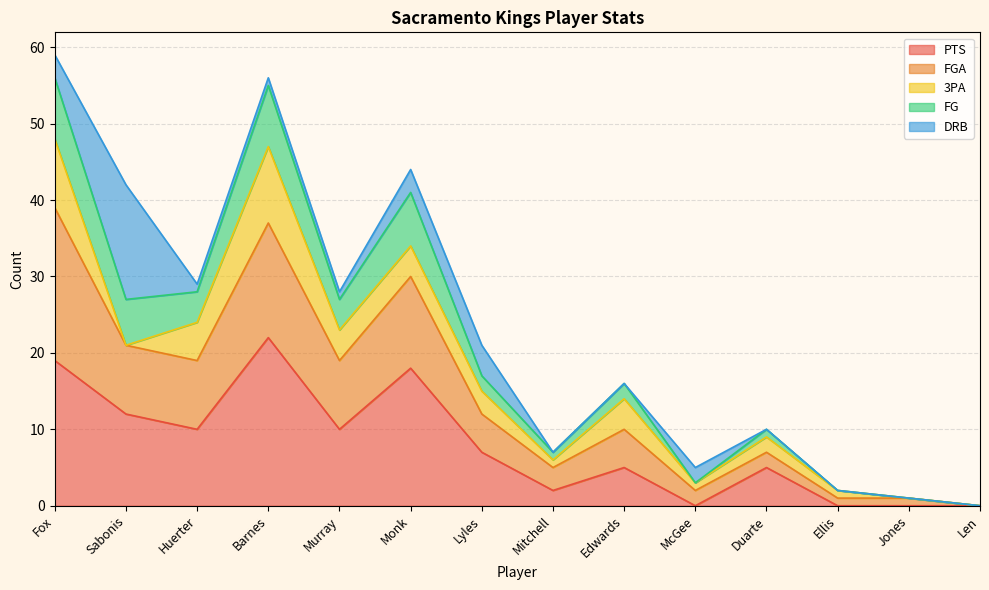

The PTS series shows 10 at Barnes. True or false?

False